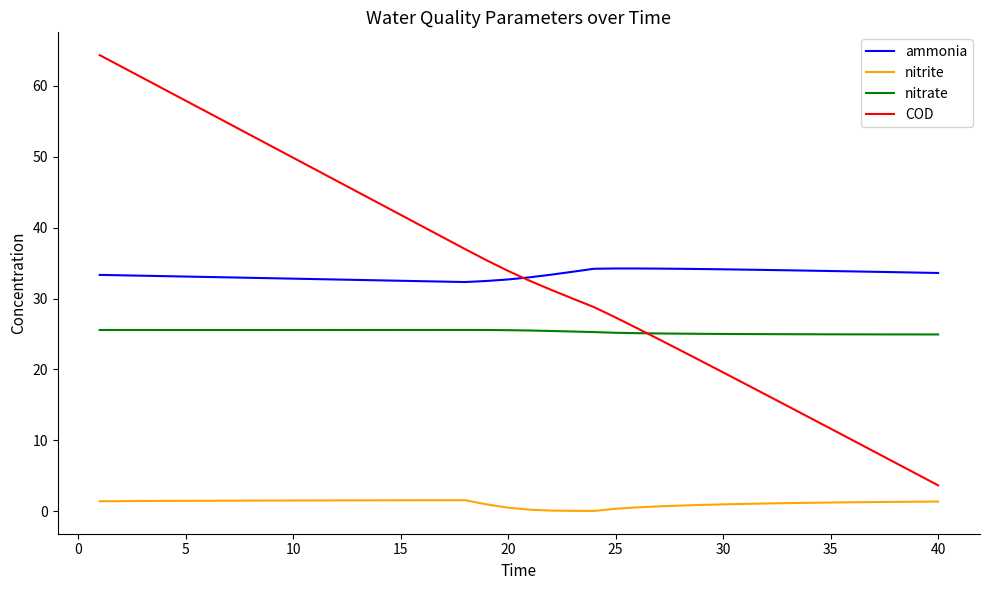

True or false: ammonia and nitrite cross at least once.

False